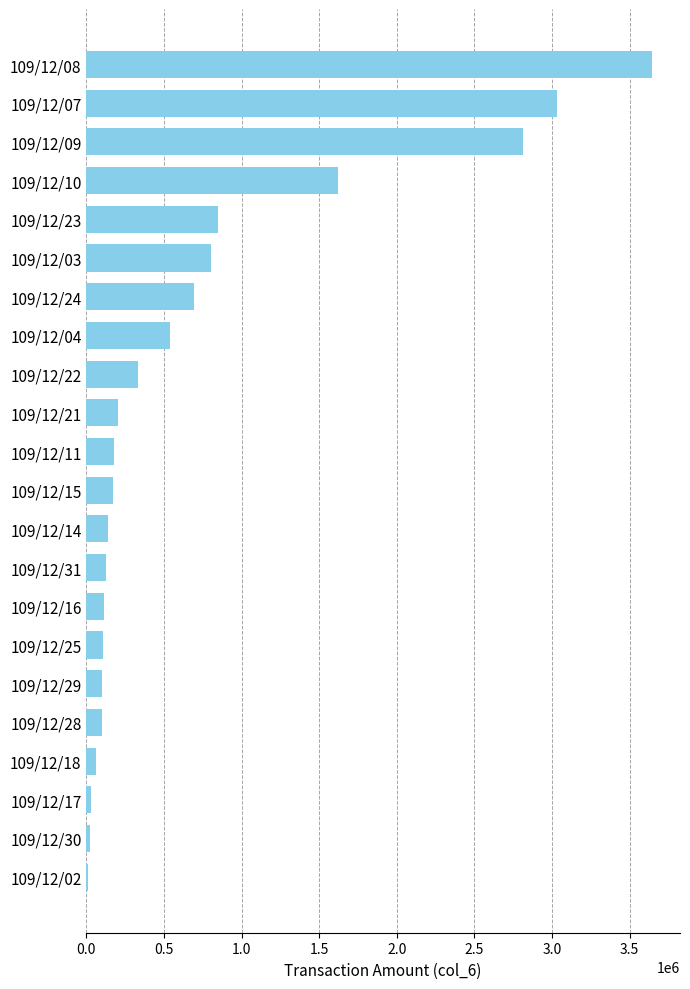

What is the sum of all values?

15709270